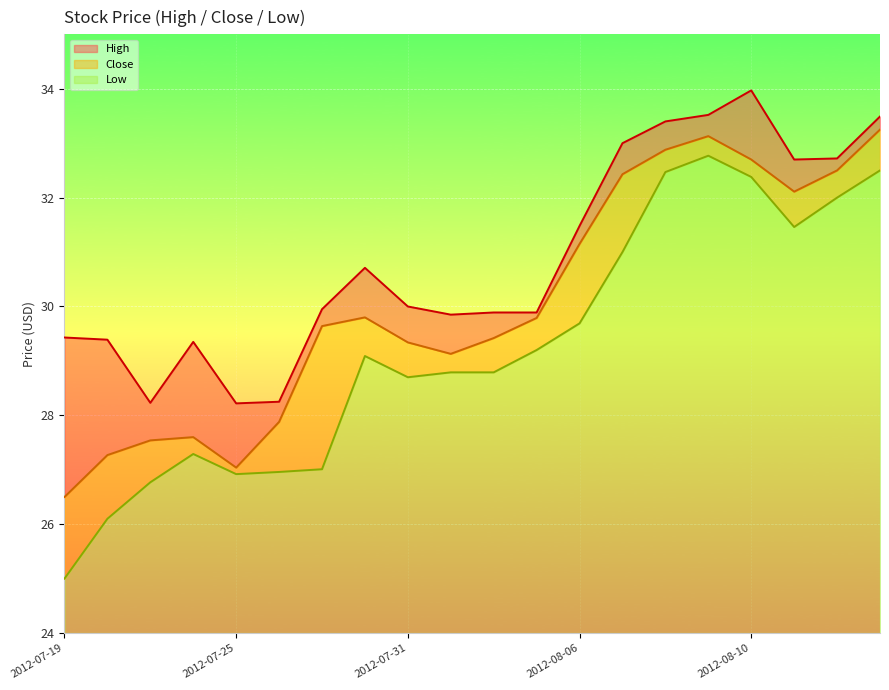

Reading left to right, list all the values displayed in this chart.

High: 2012-07-19=29.4	2012-07-20=29.4	2012-07-23=28.2	2012-07-24=29.4	2012-07-25=28.2	2012-07-26=28.2	2012-07-27=29.9	2012-07-30=30.7	2012-07-31=30.0	2012-08-01=29.9	2012-08-02=29.9	2012-08-03=29.9	2012-08-06=31.5	2012-08-07=33.0	2012-08-08=33.4	2012-08-09=33.5	2012-08-10=34.0	2012-08-13=32.7	2012-08-14=32.7	2012-08-15=33.5
Close: 2012-07-19=26.5	2012-07-20=27.3	2012-07-23=27.5	2012-07-24=27.6	2012-07-25=27.0	2012-07-26=27.9	2012-07-27=29.6	2012-07-30=29.8	2012-07-31=29.3	2012-08-01=29.1	2012-08-02=29.4	2012-08-03=29.8	2012-08-06=31.1	2012-08-07=32.4	2012-08-08=32.9	2012-08-09=33.1	2012-08-10=32.7	2012-08-13=32.1	2012-08-14=32.5	2012-08-15=33.2
Low: 2012-07-19=25.0	2012-07-20=26.1	2012-07-23=26.8	2012-07-24=27.3	2012-07-25=26.9	2012-07-26=27.0	2012-07-27=27.0	2012-07-30=29.1	2012-07-31=28.7	2012-08-01=28.8	2012-08-02=28.8	2012-08-03=29.2	2012-08-06=29.7	2012-08-07=31.0	2012-08-08=32.5	2012-08-09=32.8	2012-08-10=32.4	2012-08-13=31.5	2012-08-14=32.0	2012-08-15=32.5